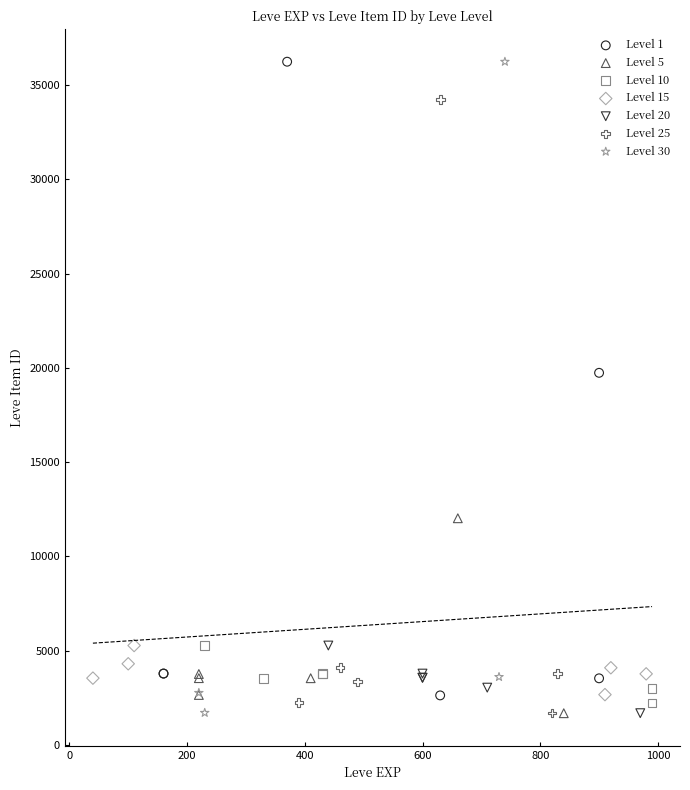

What are all the series names shown in the legend?

Level 1, Level 5, Level 10, Level 15, Level 20, Level 25, Level 30